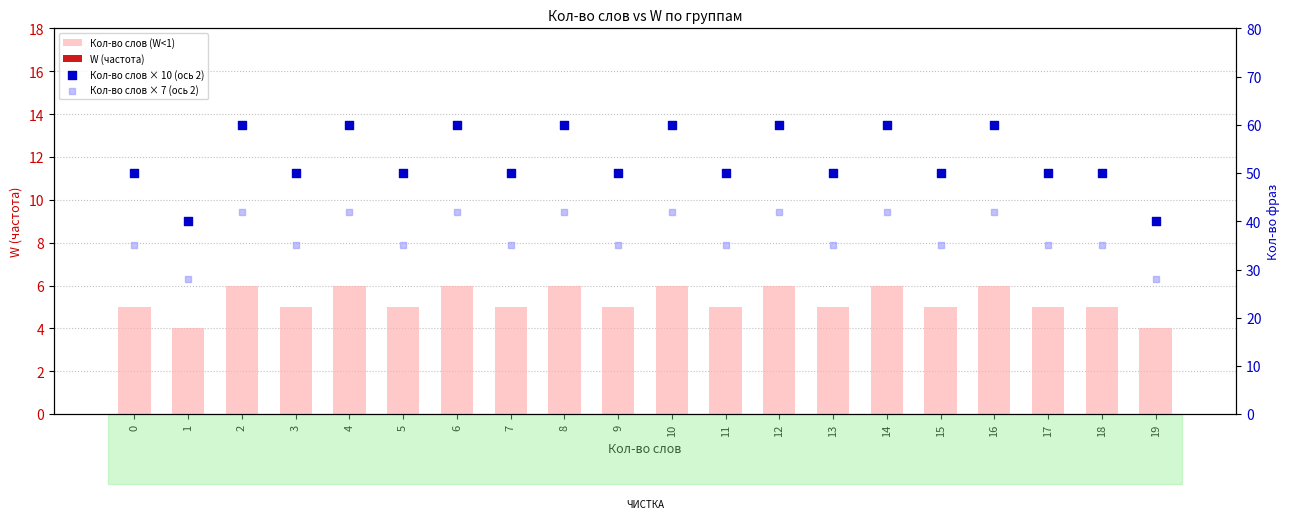

At which category is the sum across all series the highest?

2